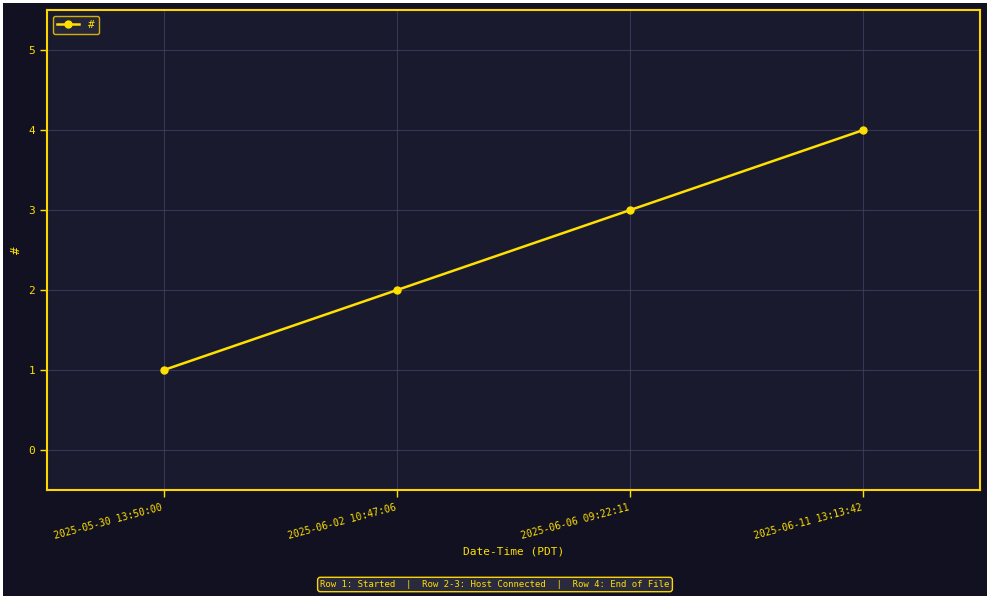

What is the sum of all values?

10